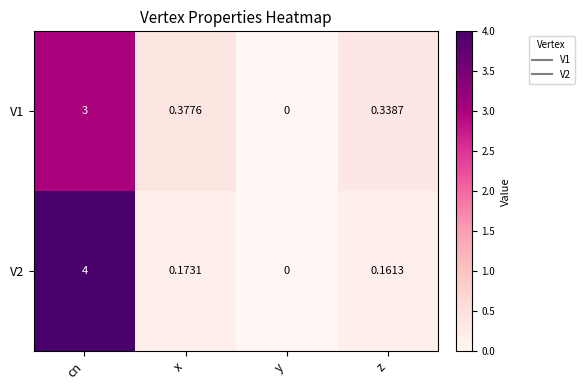

At which category is the sum across all series the highest?

cn